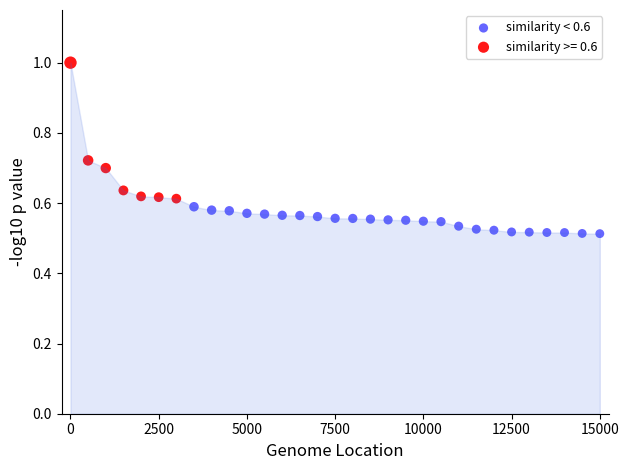

Which series has the widest spread of Y values?

similarity >= 0.6